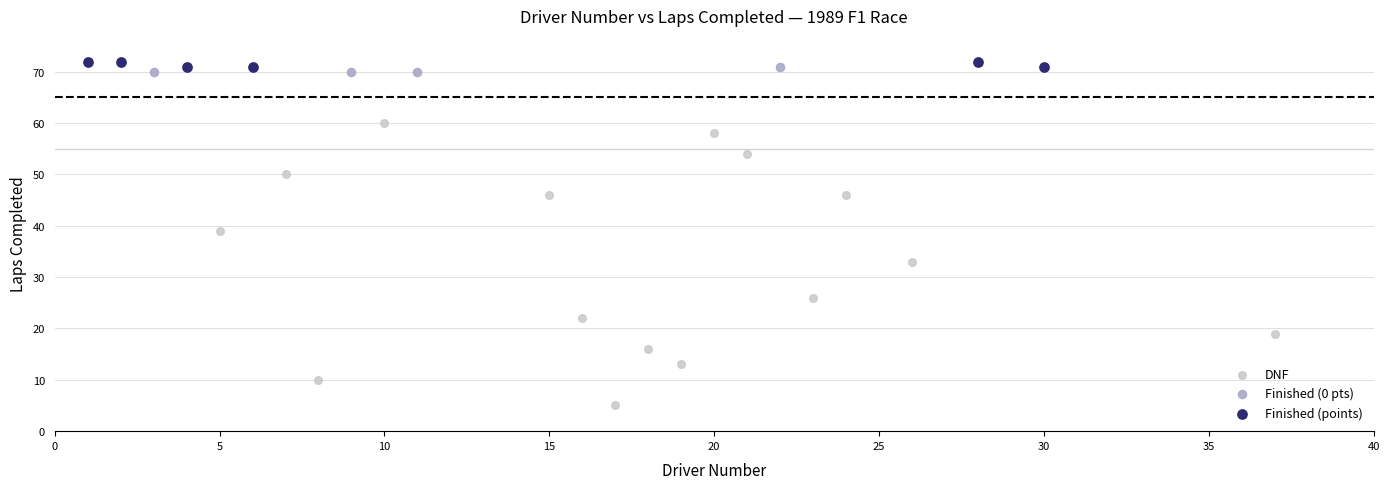

Which series reaches the minimum Y coordinate?

DNF